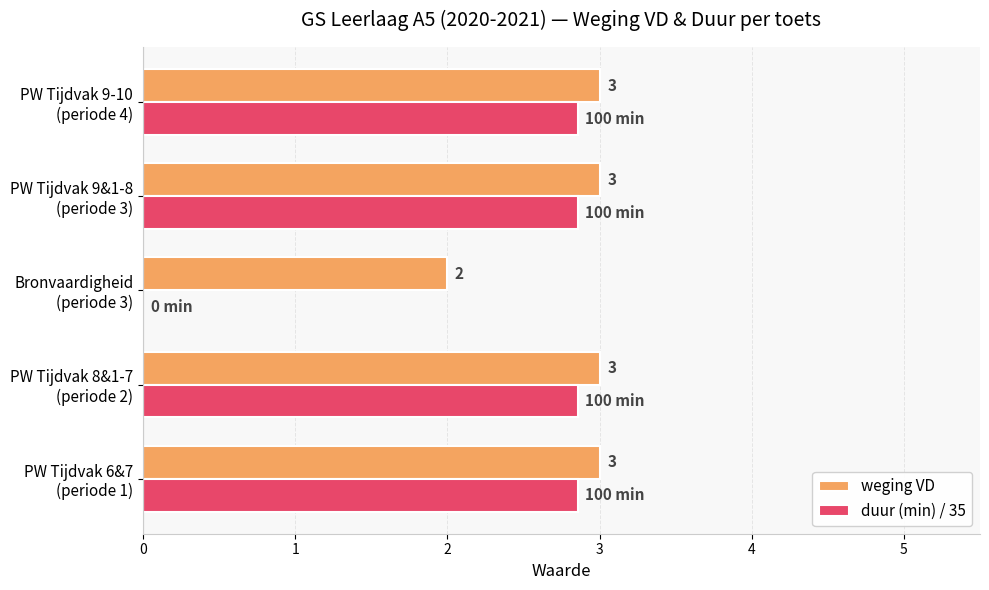

Which series has the largest total across all categories?

weging VD